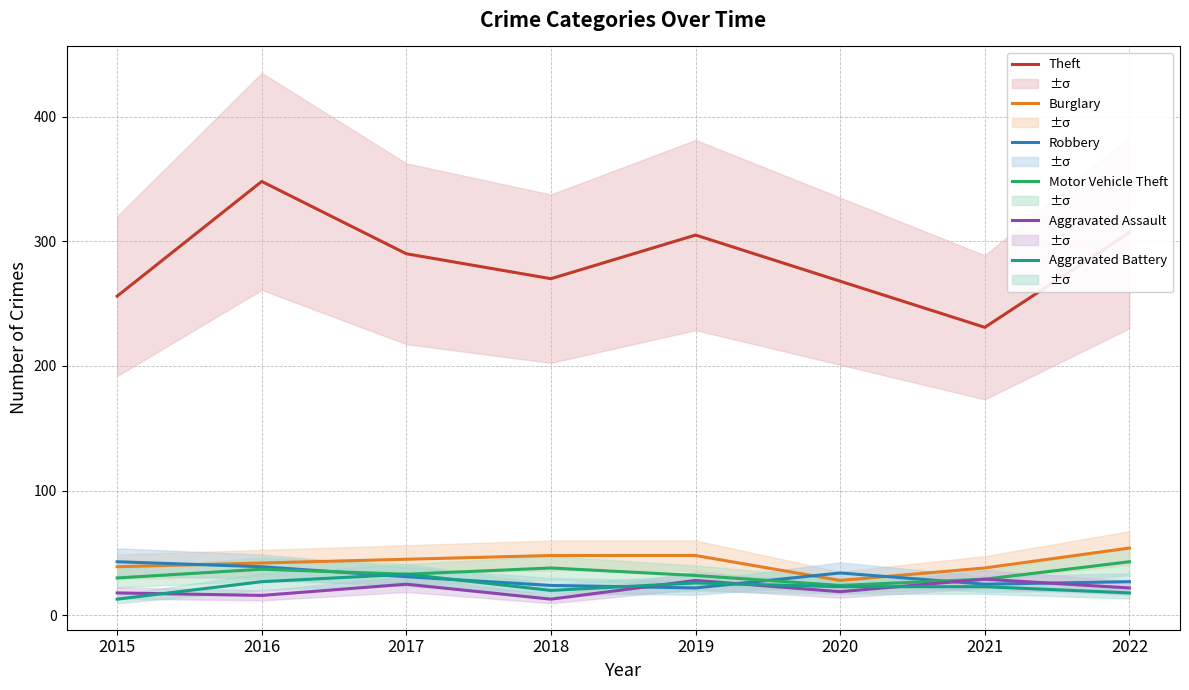

What is the greatest value displayed?

348